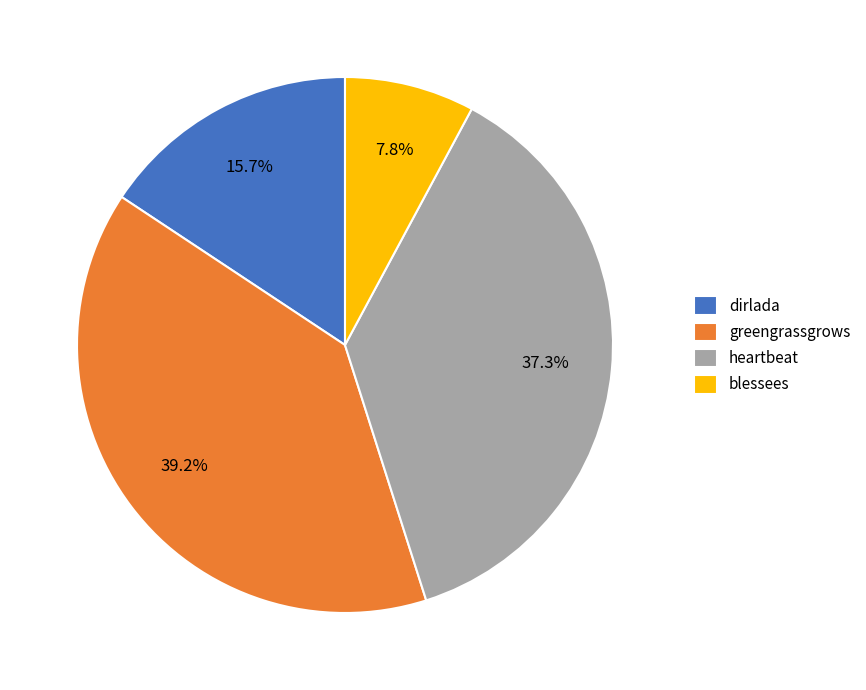

The dirlada slice represents 22% of the pie. True or false?

False